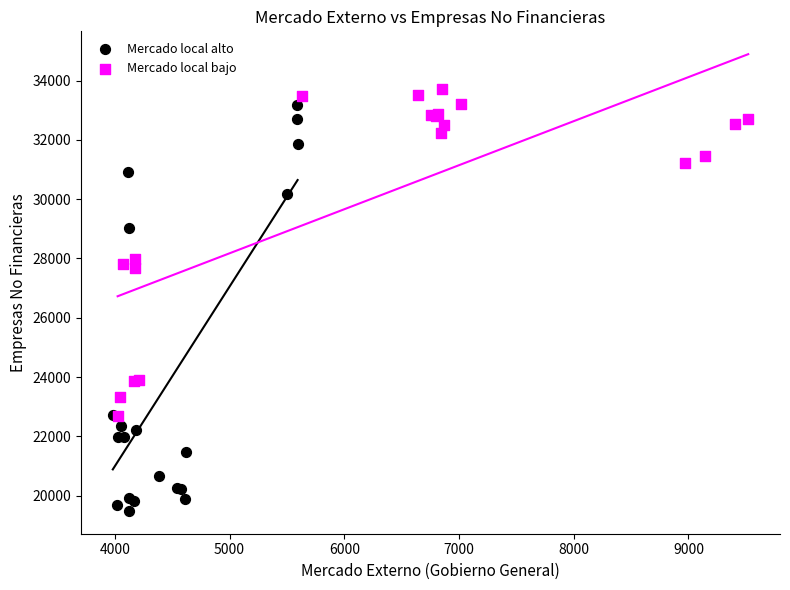

Which series contains the lowest Y value?

Mercado local alto